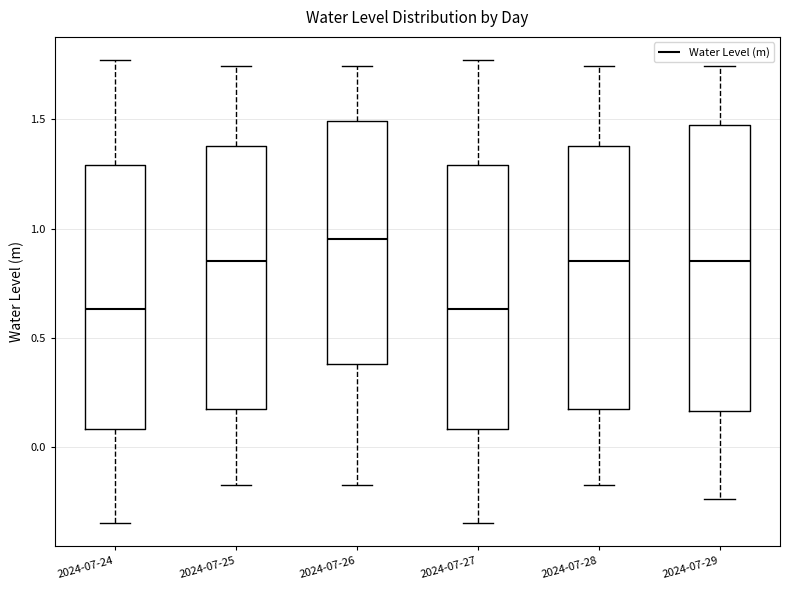

Comparing the boxes themselves (not the whiskers), which one is the tallest?

2024-07-29